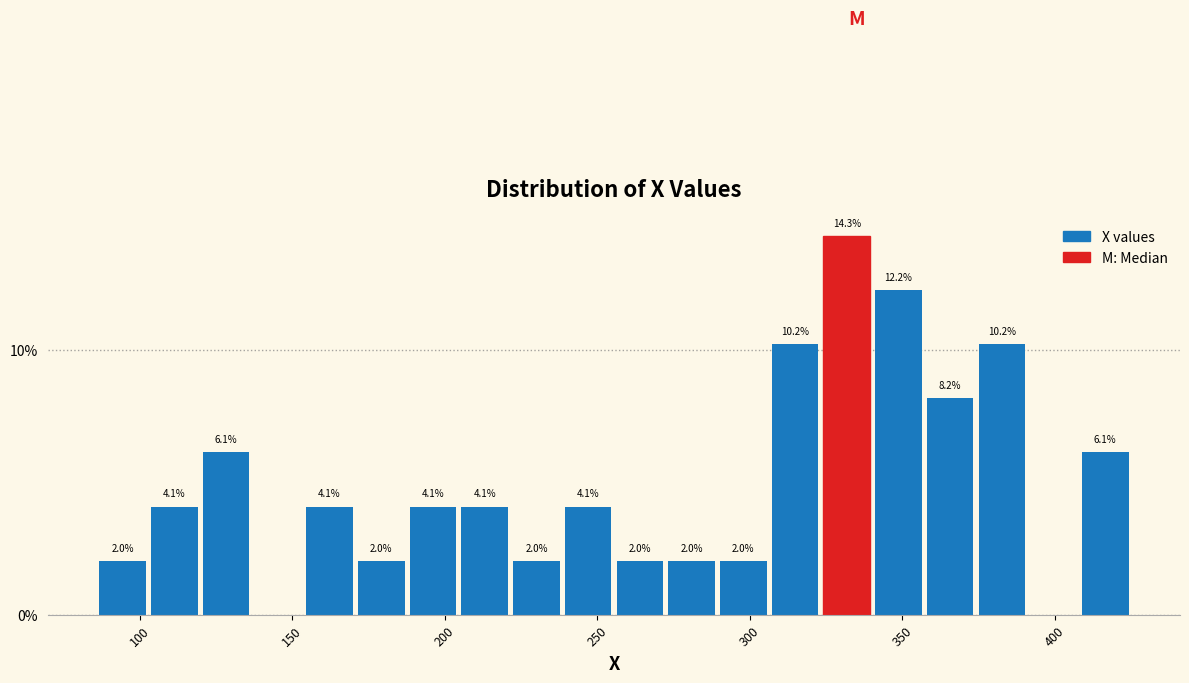

Around what value on the x-axis is the tallest bar? Give the approximate position of its centre, as read against the axis.

330